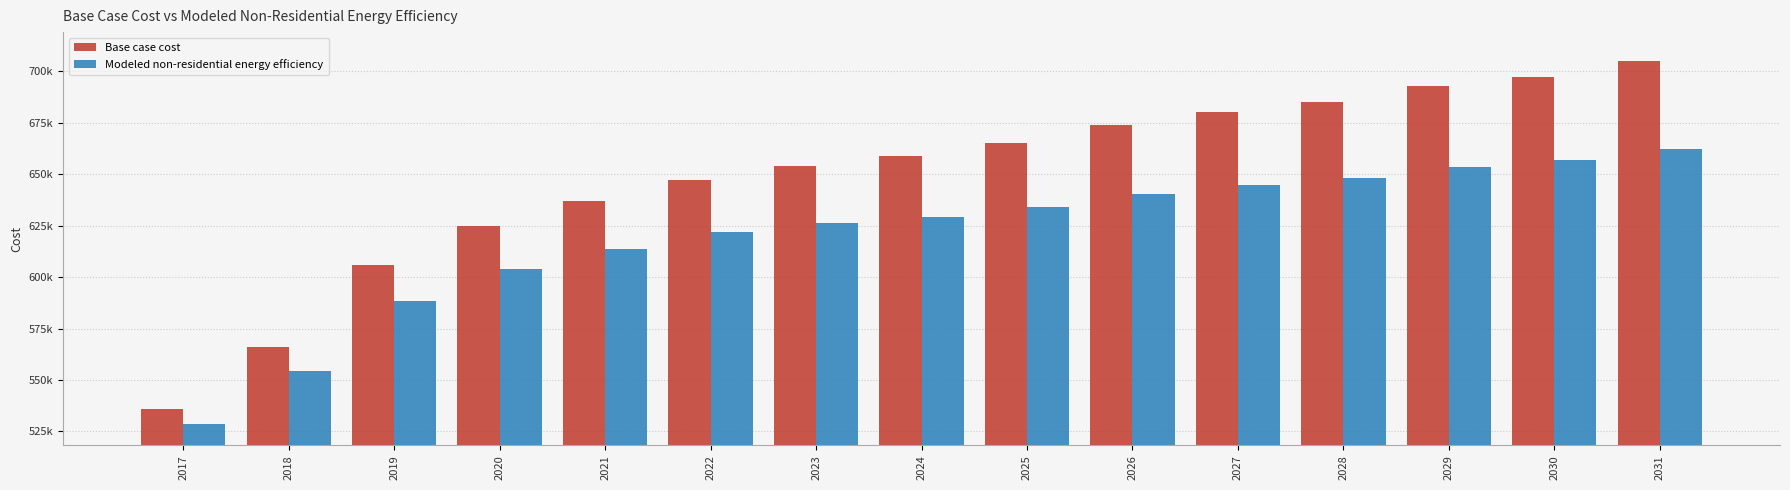

Does the chart contain stacked bars?

No